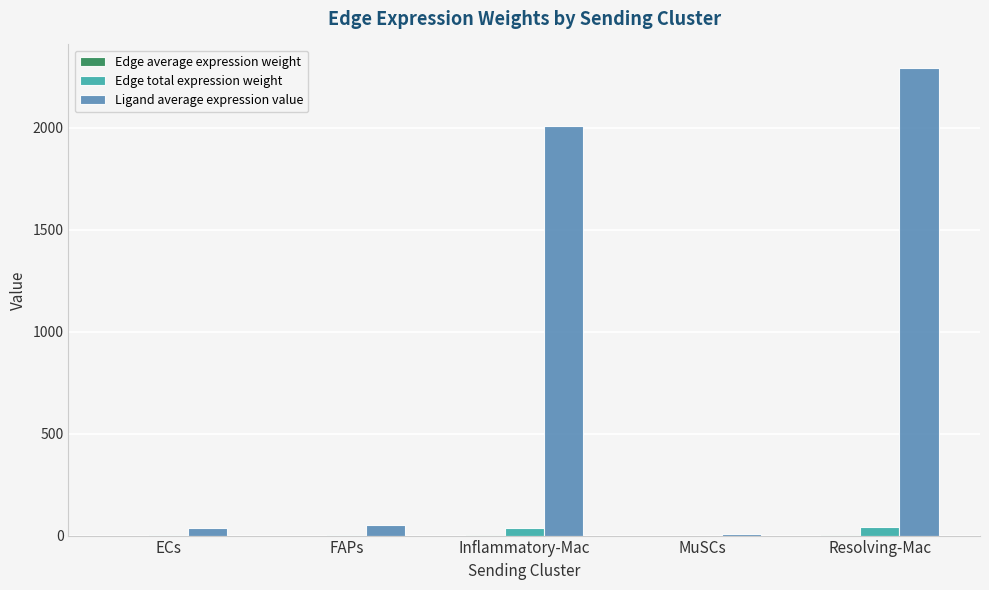

Between ECs and Inflammatory-Mac, which series saw the biggest shift?

Ligand average expression value